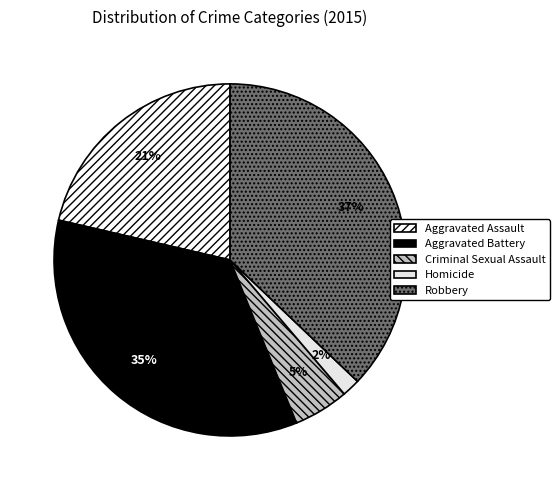

Which category has the biggest portion of the pie?

Robbery